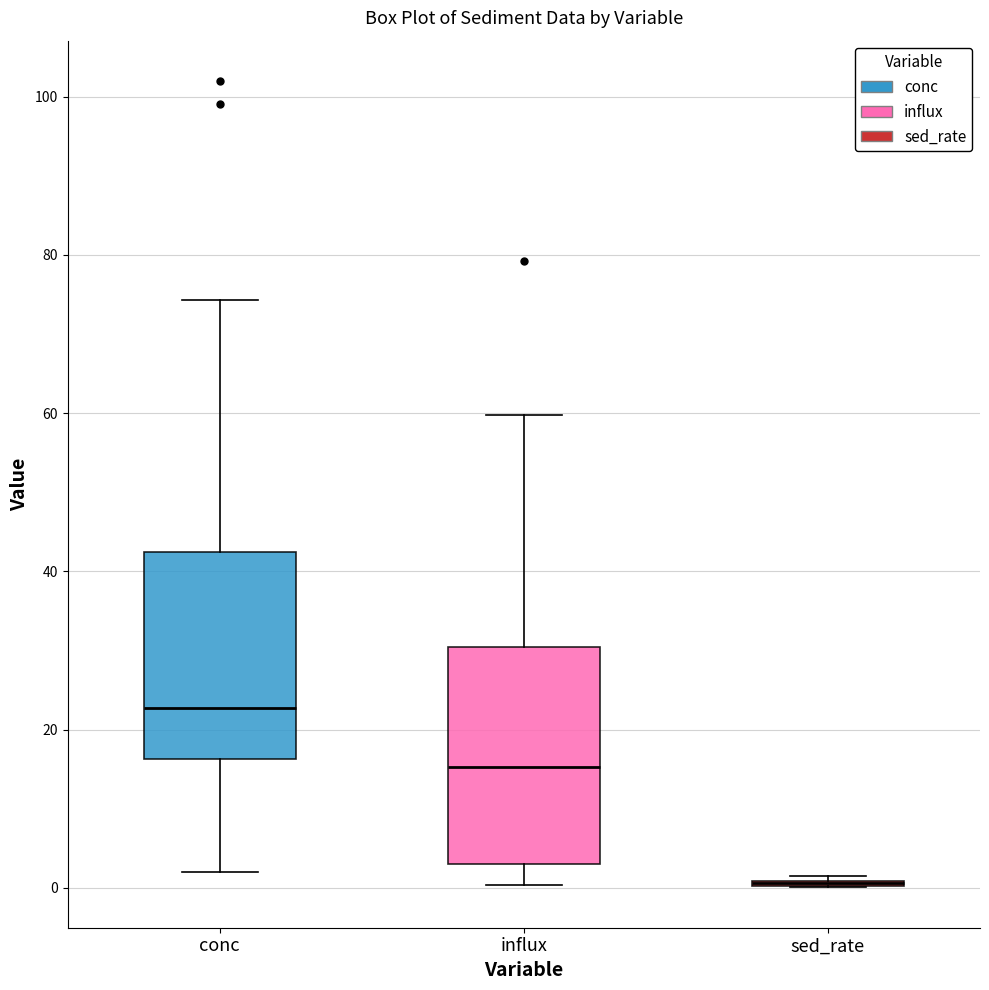

Reading left to right, transcribe this box plot: for each box, give where its median line is, the range the box spans, and where its two whiskers end, as read against the y-axis. The values are not printed on the chart, so give them approximately, as read against the axis.

conc: median 22, box 16 to 42, whiskers 2 to 74
influx: median 16, box 2 to 30, whiskers 0 to 60
sed_rate: box collapsed to a line at 0, whiskers 0 to 2